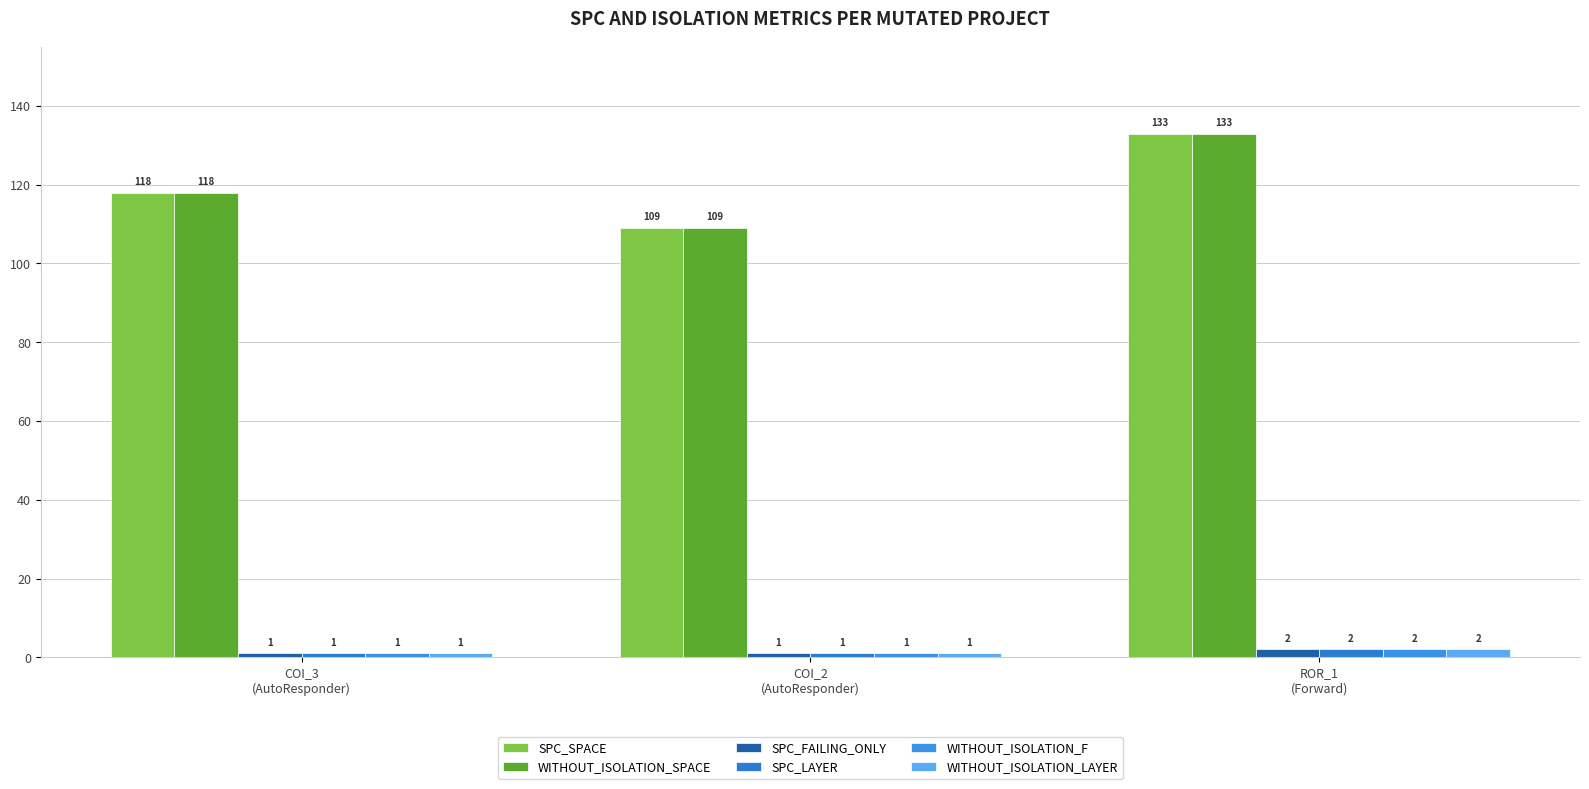

How many values in the WITHOUT_ISOLATION_LAYER series exceed 1?

1